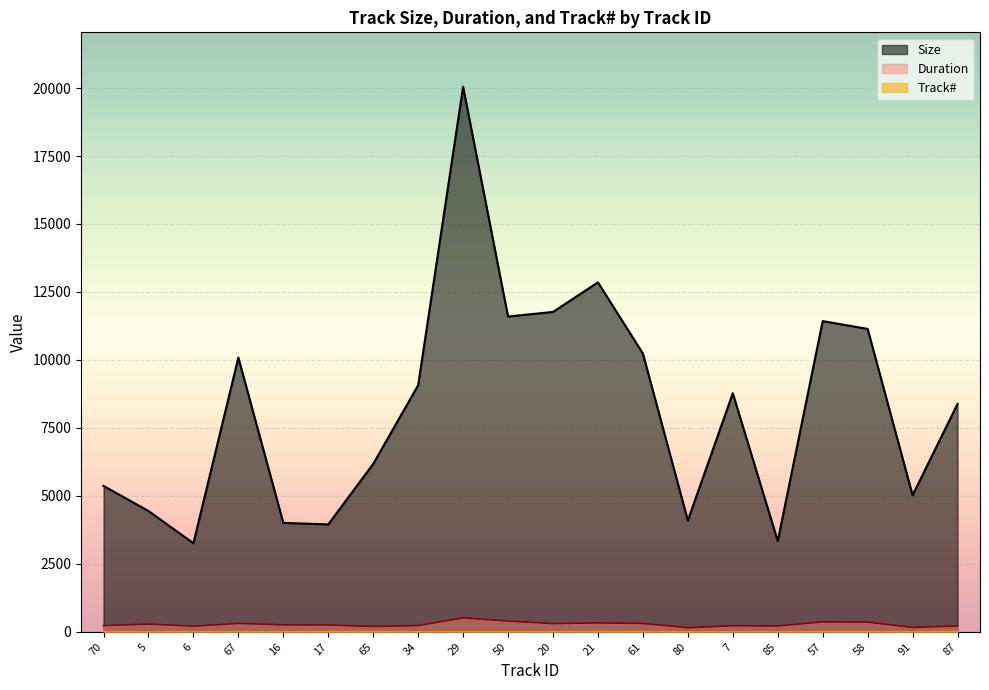

True or false: Track# and Size cross at least once.

False